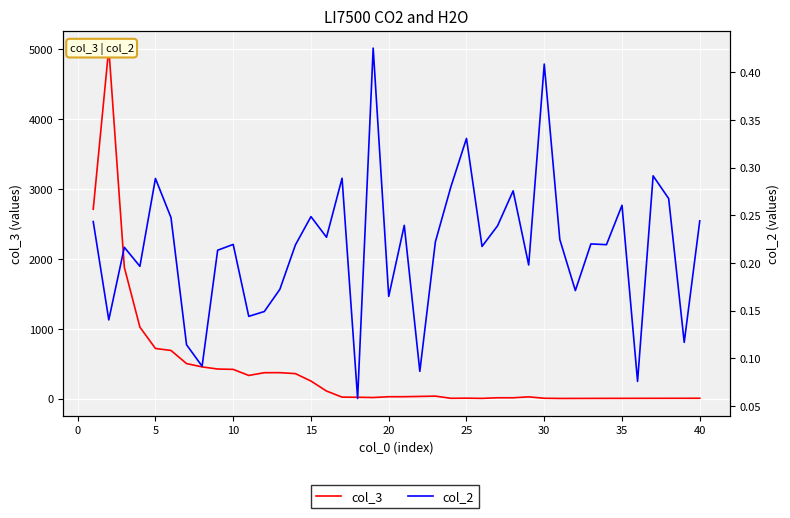

What is the difference between the maximum and minimum values in the col_3 series?

5015.0